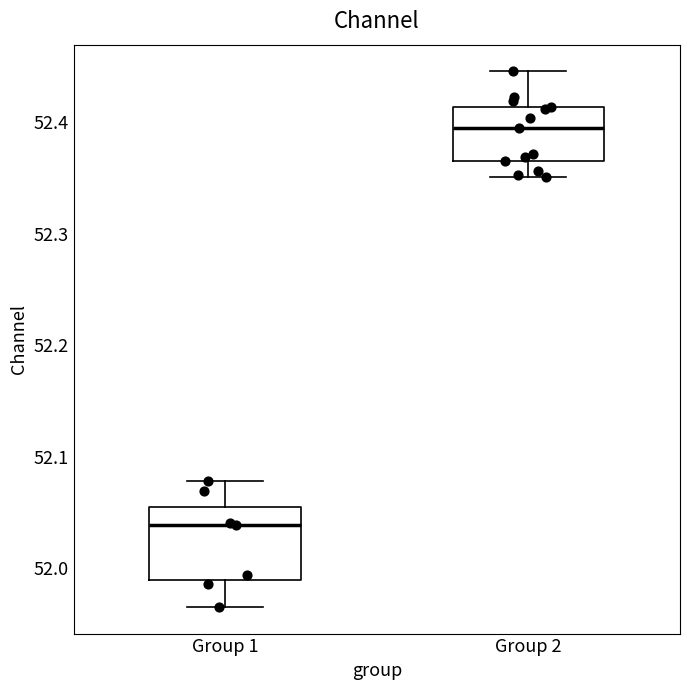

Reading left to right, transcribe this box plot: for each box, give where its median line is, the range the box spans, and where its two whiskers end, as read against the y-axis. The values are not printed on the chart, so give them approximately, as read against the axis.

Group 1: median 52.04, box 51.99 to 52.05, whiskers 51.97 to 52.08
Group 2: median 52.39, box 52.37 to 52.41, whiskers 52.35 to 52.45